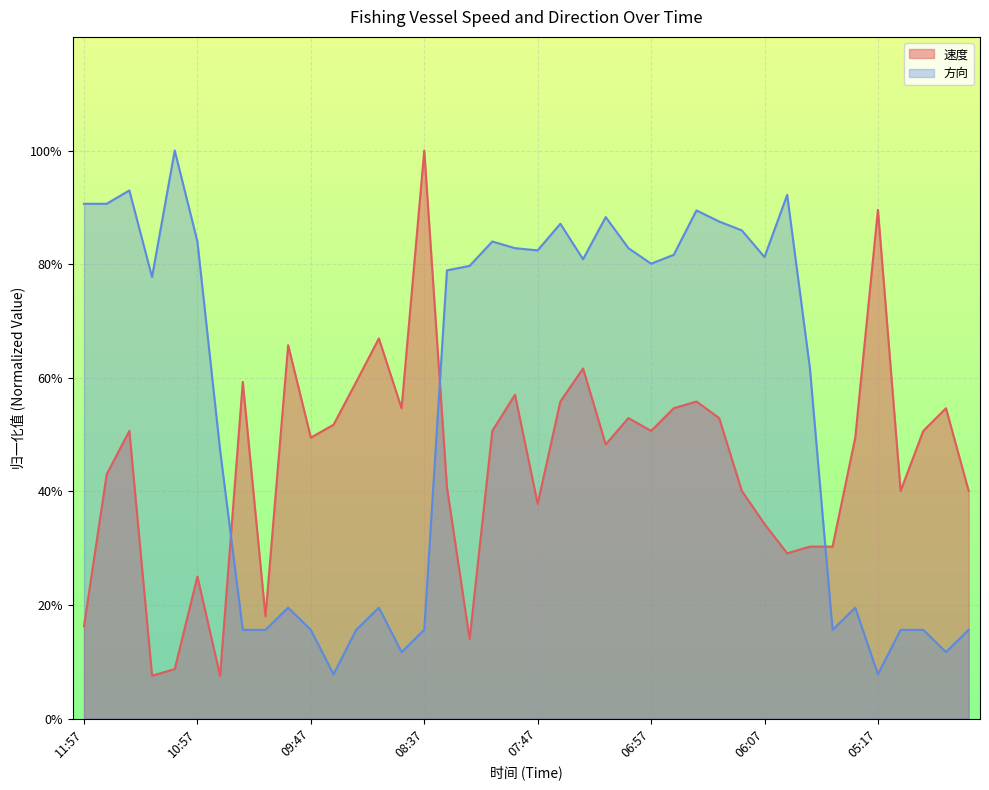

True or false: 速度 has a value of 77.4 at 04:57.

False